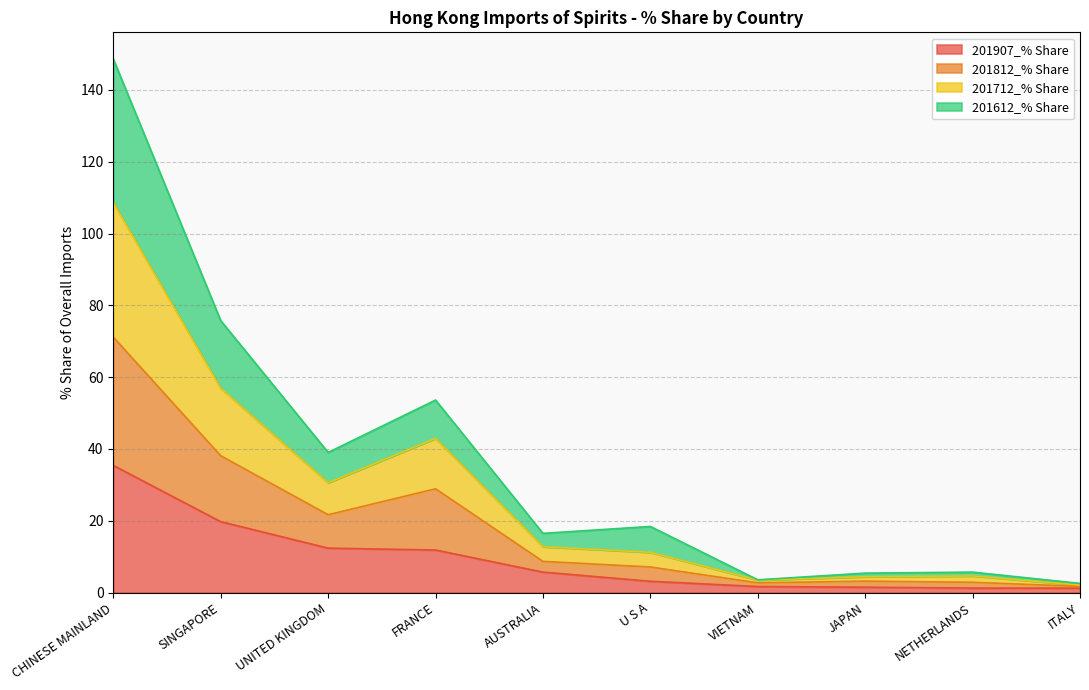

Is it true that 201907_% Share equals 12.4 at UNITED KINGDOM?

True